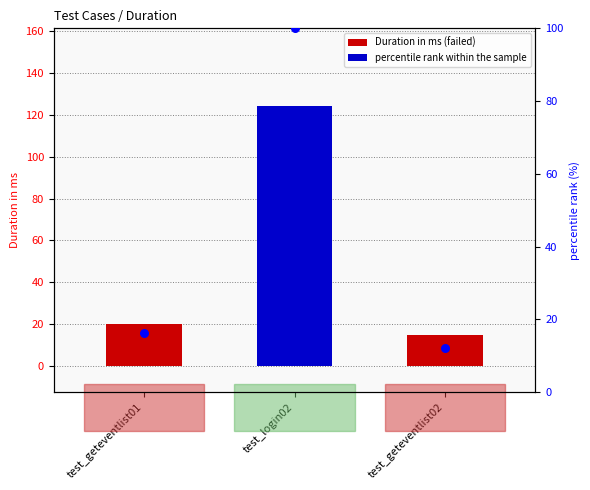

Which series reaches the minimum Y coordinate?

percentile rank within the sample